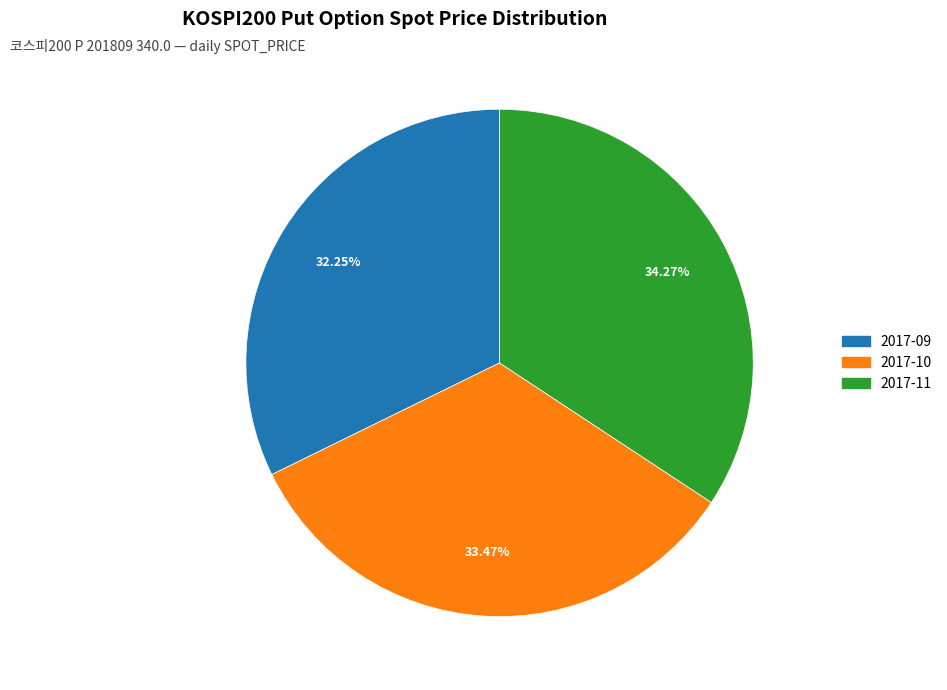

Is there any slice that represents more than half of the pie?

No